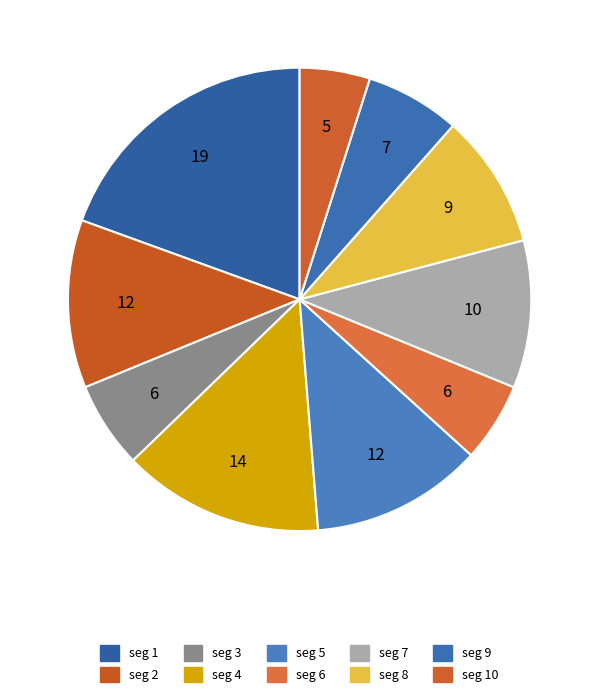

To the nearest percent, what is the difference between the largest and smallest slice percentages?

15%